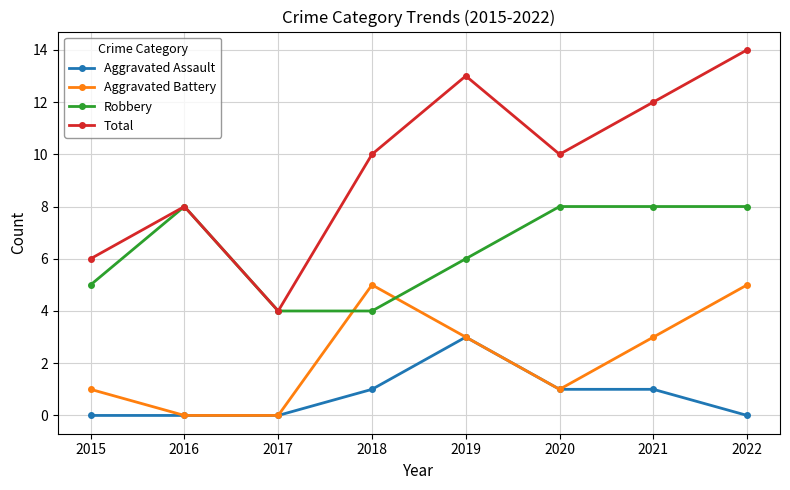

Does the chart display data point markers on the line(s)?

Yes